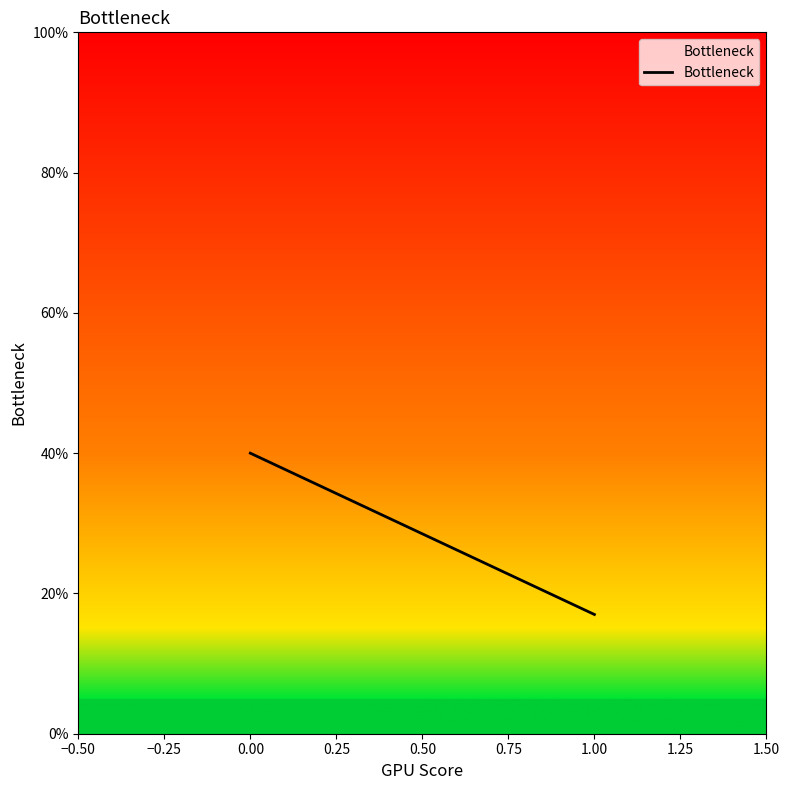

What is the difference between the values at 1.00 and 0.00?

23